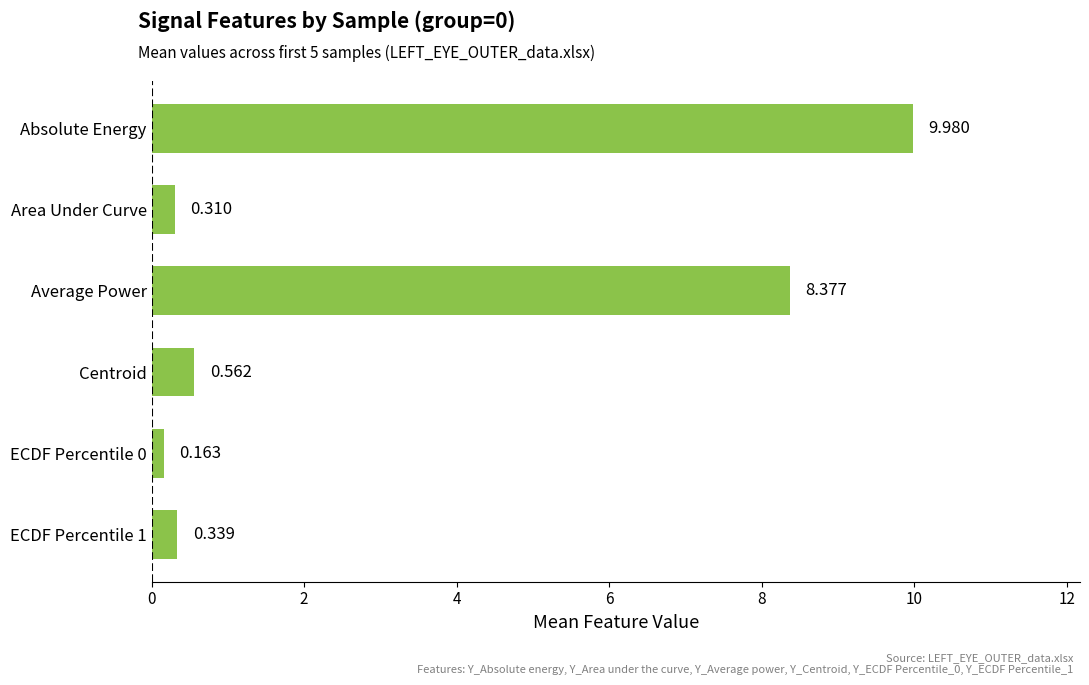

Where is the data nearest to the value 5?

Average Power